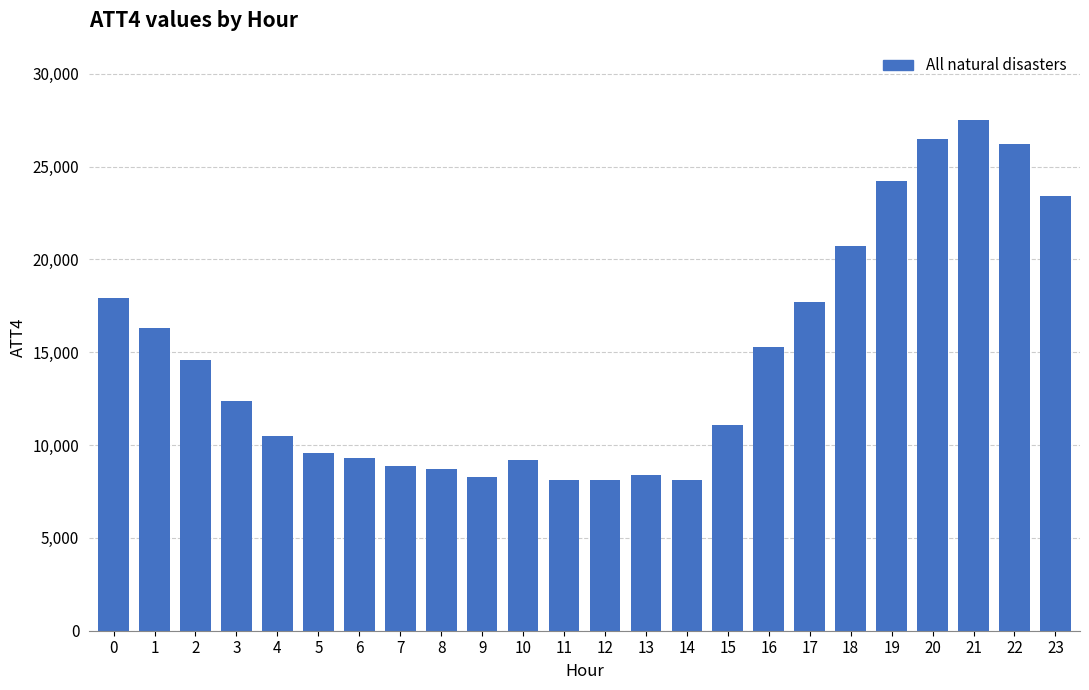

What is the minimum value shown in the chart?

8100